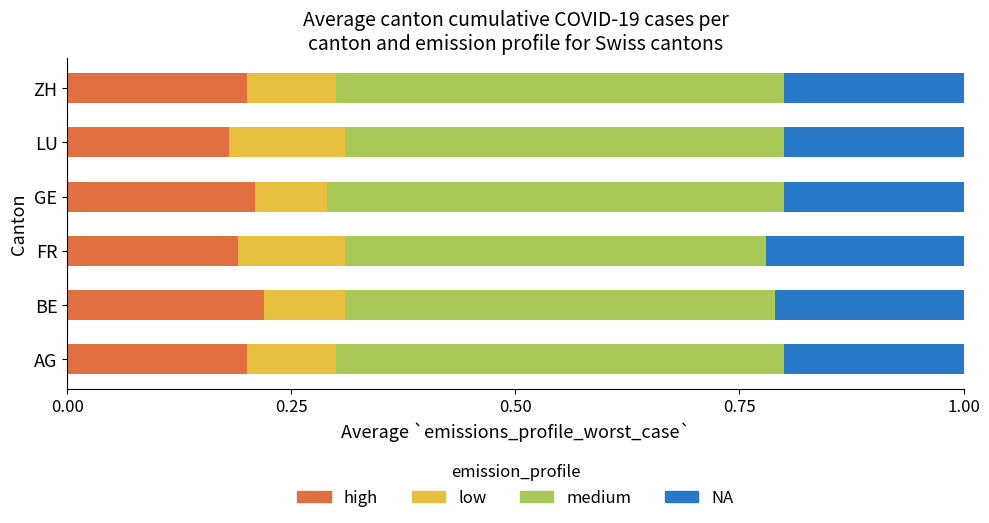

What is the total value across all series at LU?

1.0